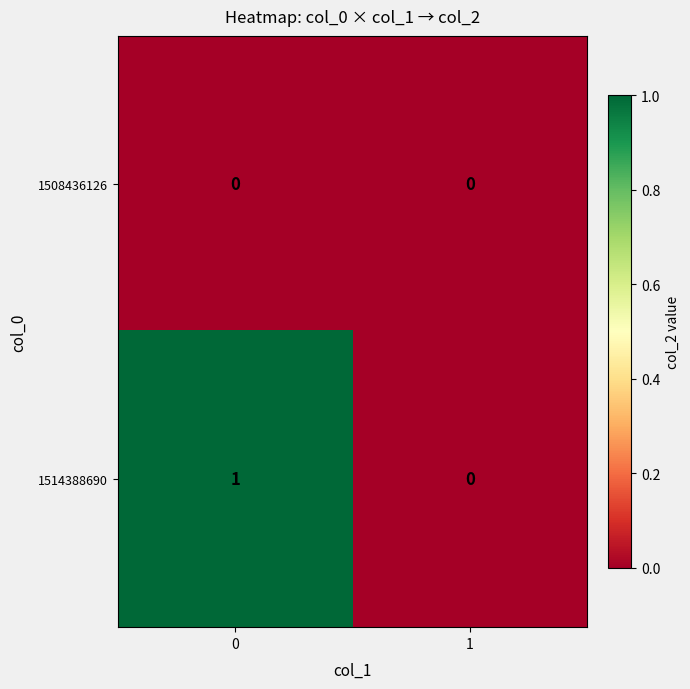

Between 0 and 1, which series saw the biggest shift?

1514388690